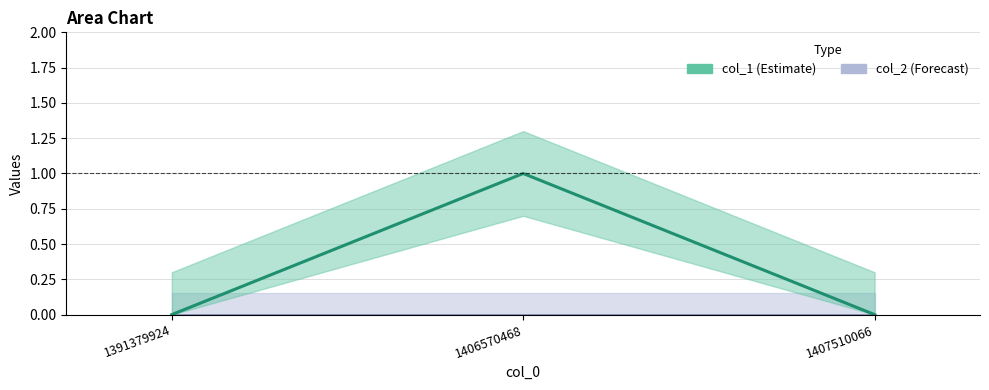

How many data points does each series have?

3